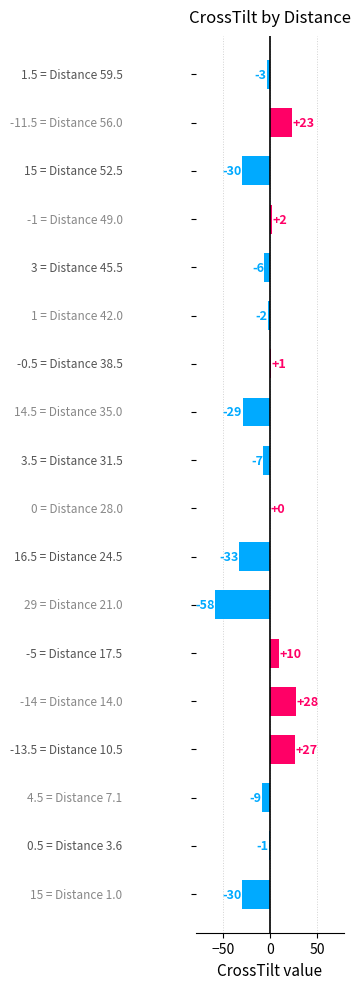

What is the greatest value displayed?

28